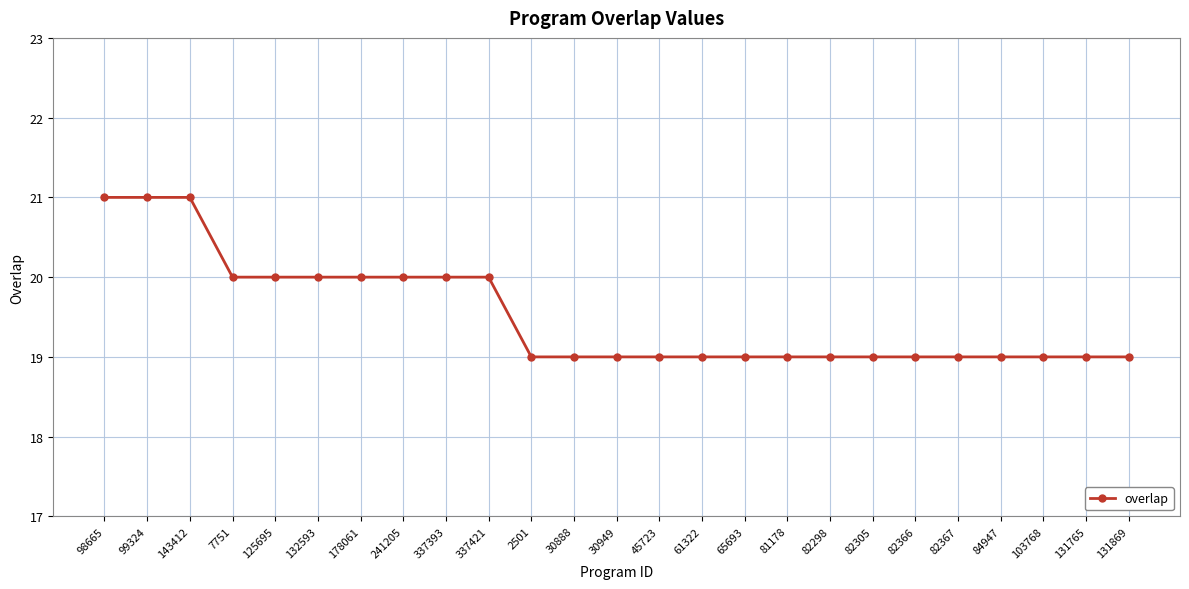

What is the label of the 18th point from the right?

241205